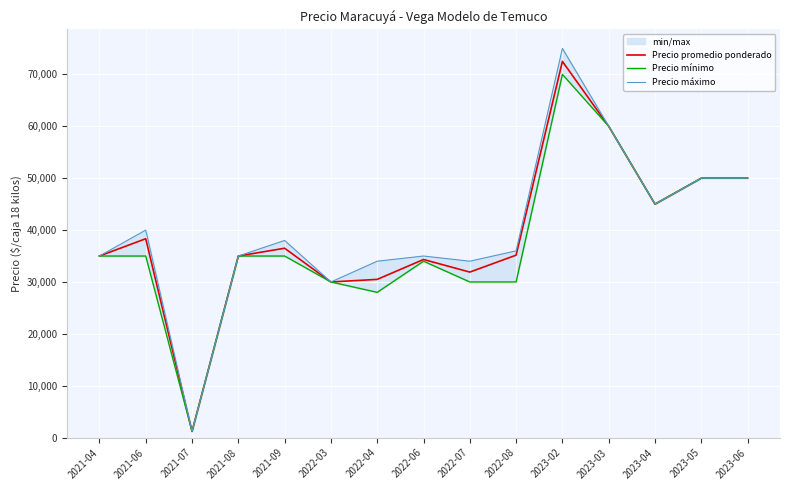

Which series has the largest range (max minus min)?

Precio máximo